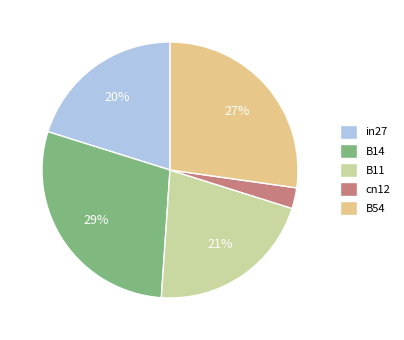

To the nearest percent, what percentage of the pie is B11?

21%